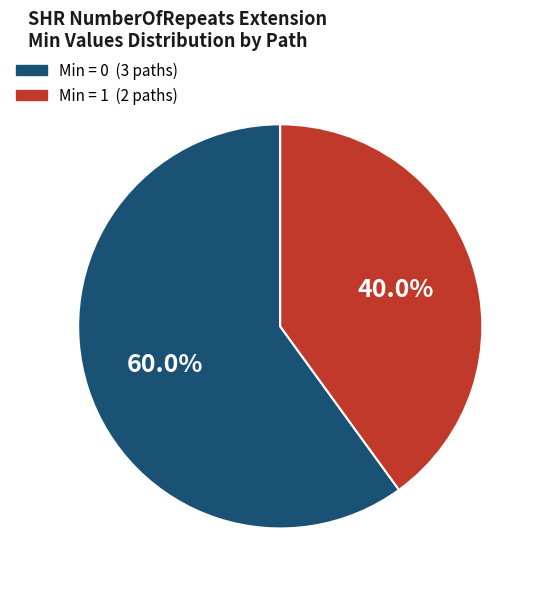

Is there a majority slice in this chart?

Yes